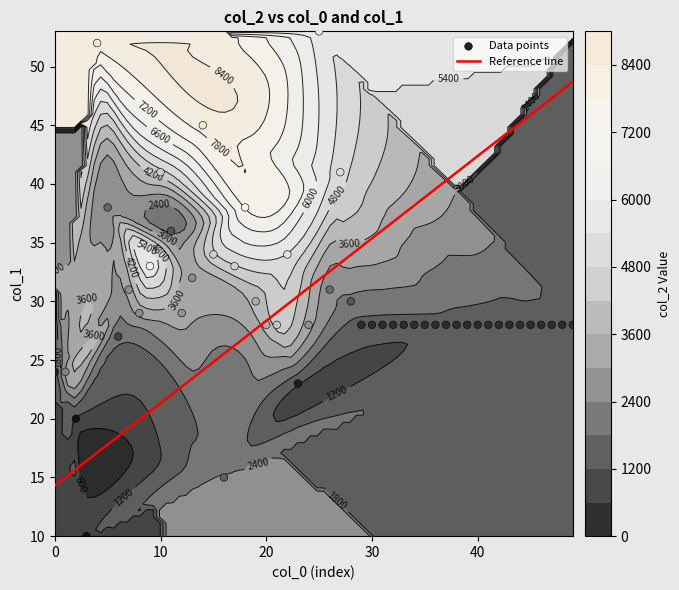

What is the lowest value of the 4 series?

1568